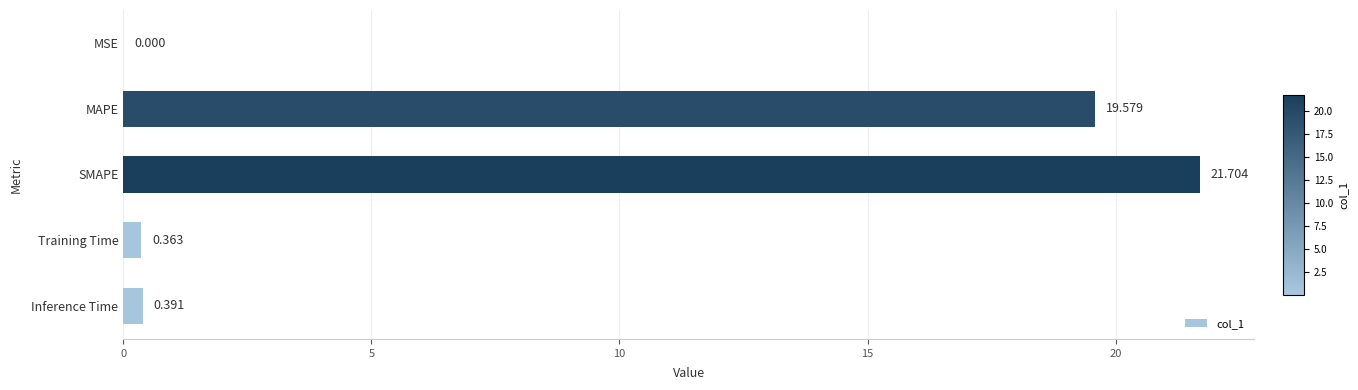

Between MSE and Training Time, which is larger?

Training Time